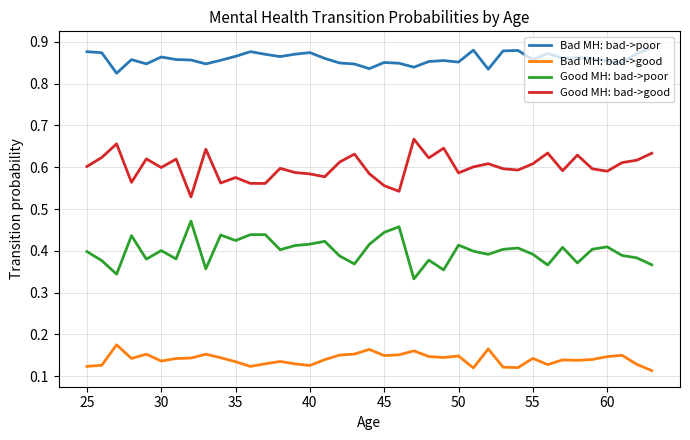

List the series in order of their peak value, lowest first.

Bad MH: bad->good, Good MH: bad->poor, Good MH: bad->good, Bad MH: bad->poor